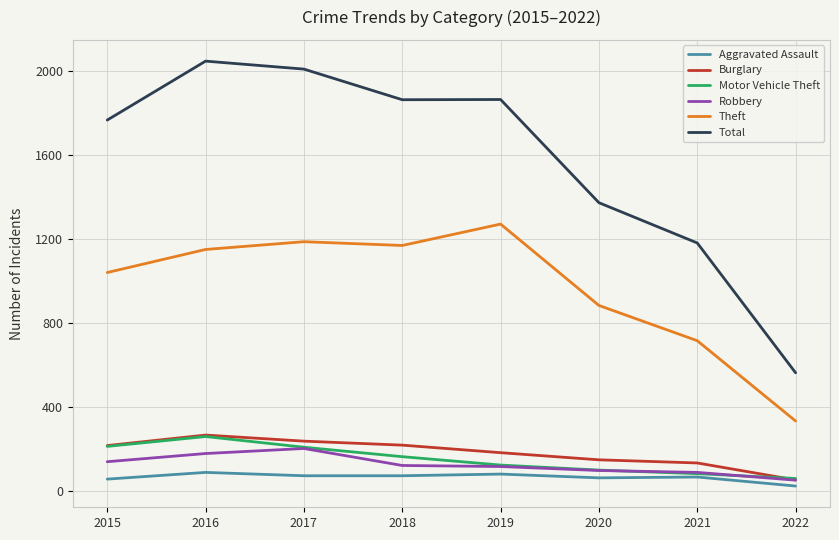

Between 2019 and 2021, which series saw the biggest shift?

Total